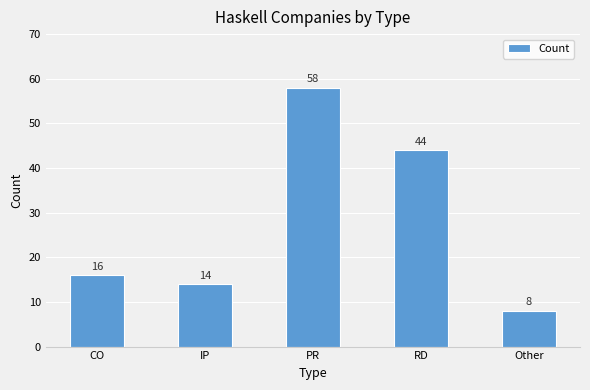

Between Other and RD, which is larger?

RD